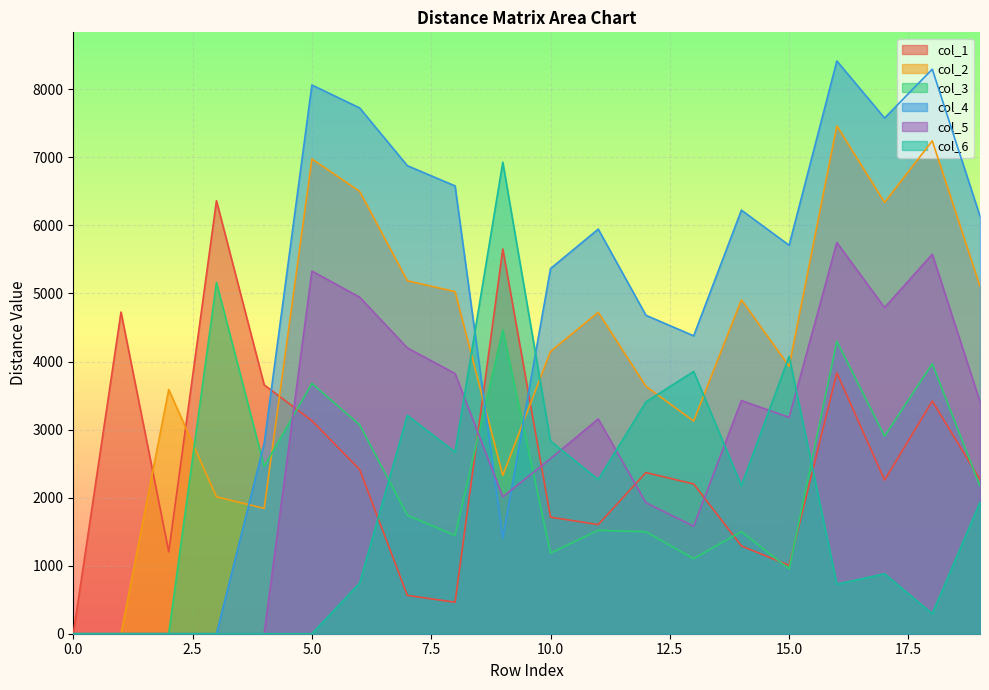

At 15, list the series in order from largest to smallest.

col_4, col_6, col_2, col_5, col_1, col_3